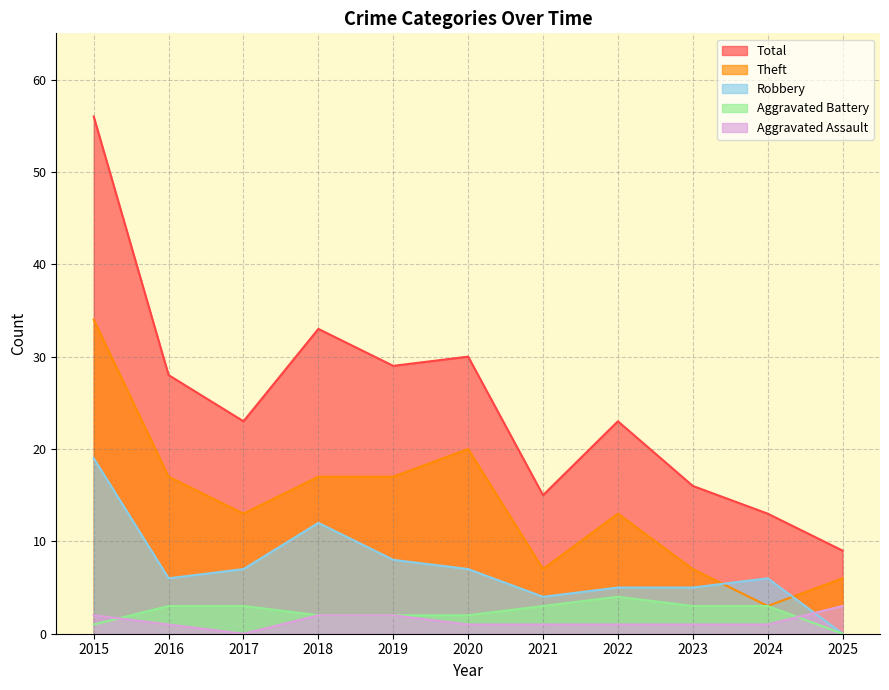

At which label is Total closest to 32?

2018